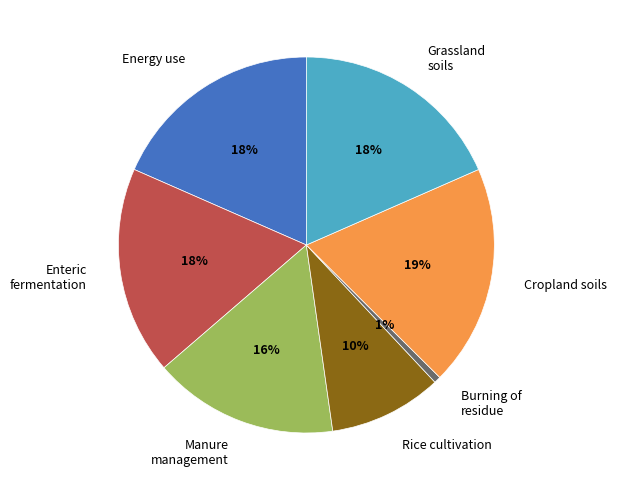

Do Rice cultivation and Enteric fermentation together represent more than half of the pie?

No